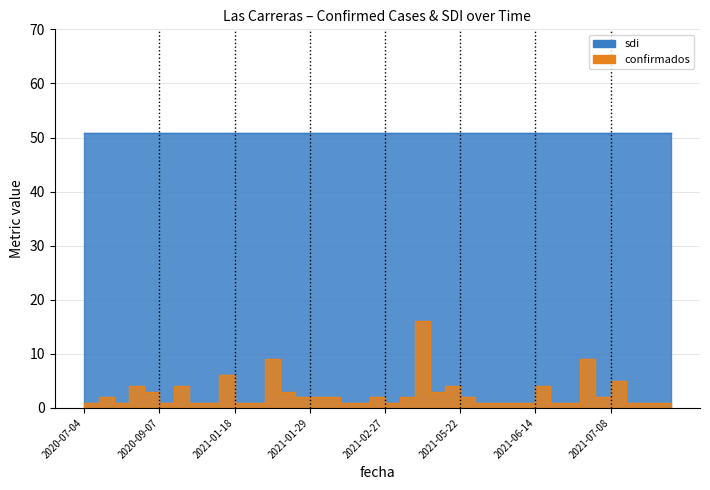

What is the average value?

3